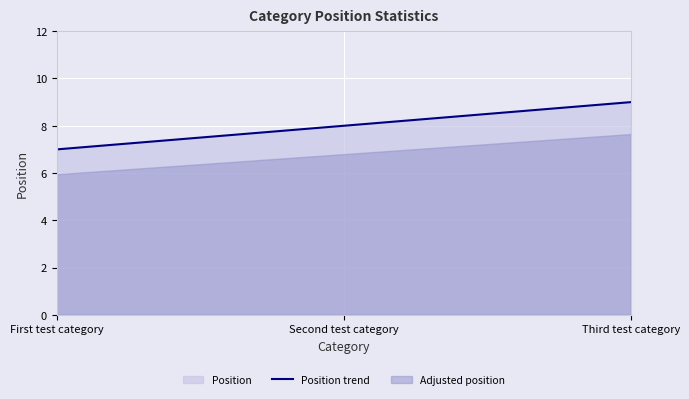

Reading left to right, extract all data points from this chart.

7	8	9